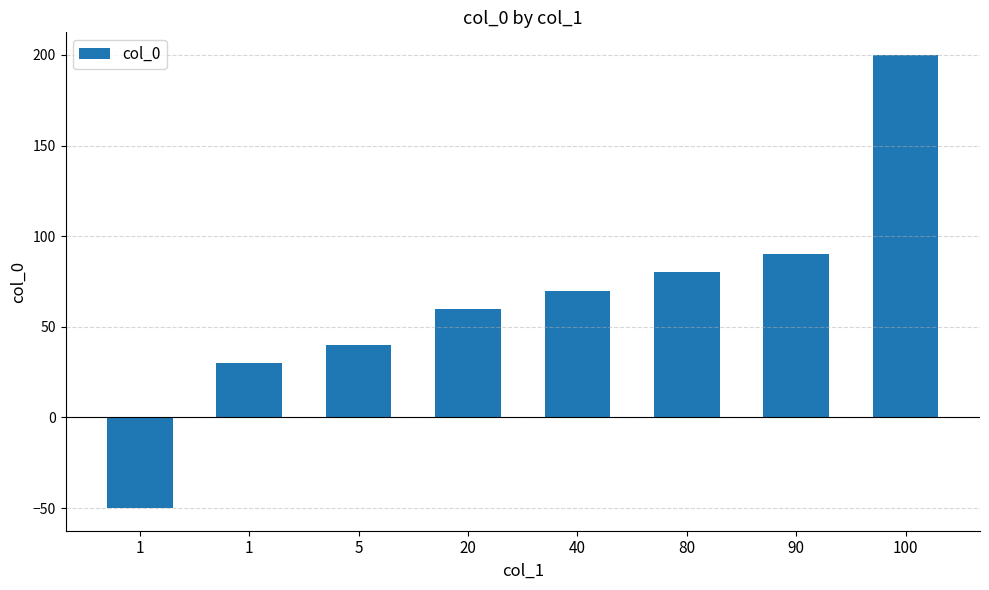

Reading left to right, list all the values displayed in this chart.

-50	30	40	60	70	80	90	200